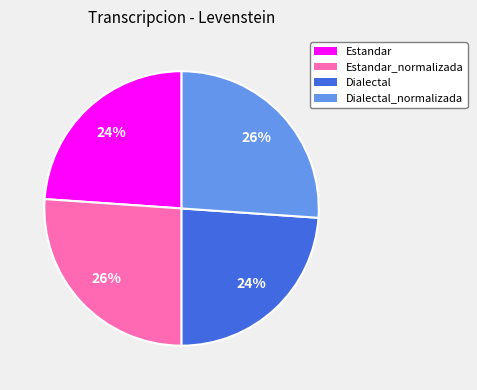

To the nearest percent, what is the difference between the largest and smallest slice percentages?

2%